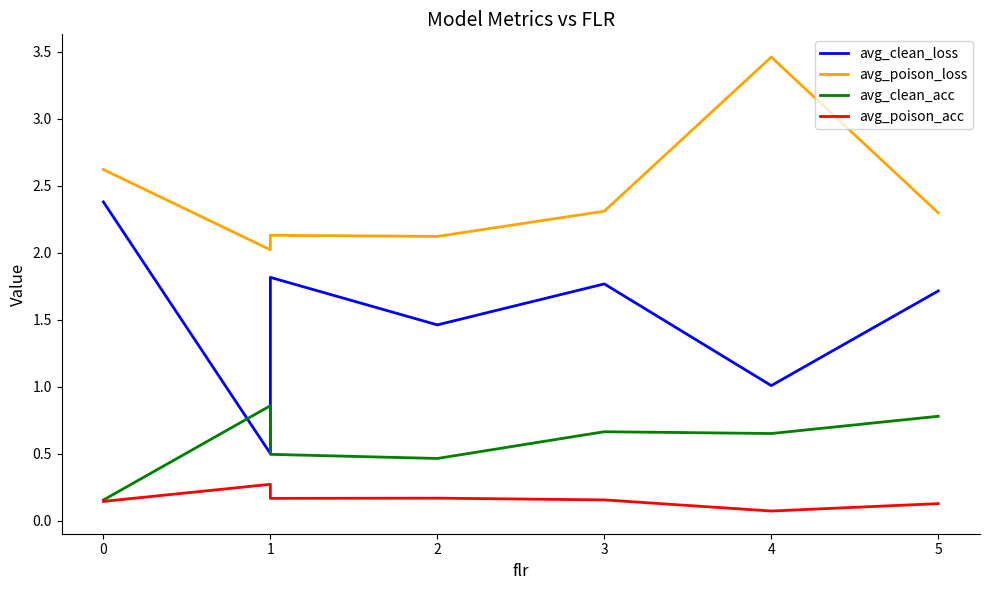

In avg_clean_loss, how many points are higher than both neighbors (excluding endpoints)?

2